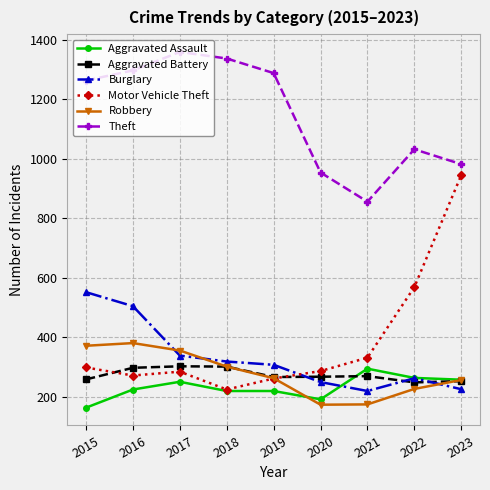

At how many categories does at least one series exceed 321?

9